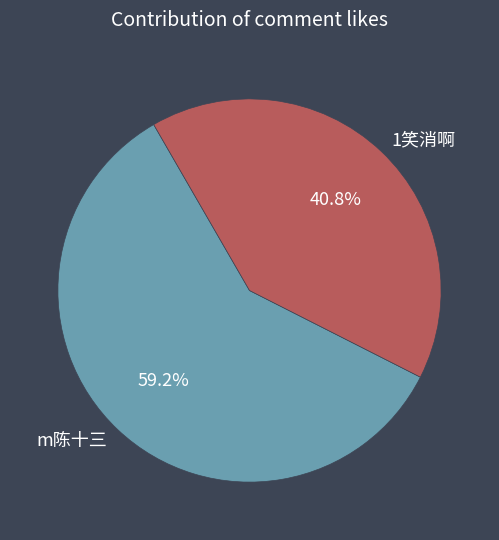

What percentage do 1笑消啊 and m陈十三 together represent?

100.0%